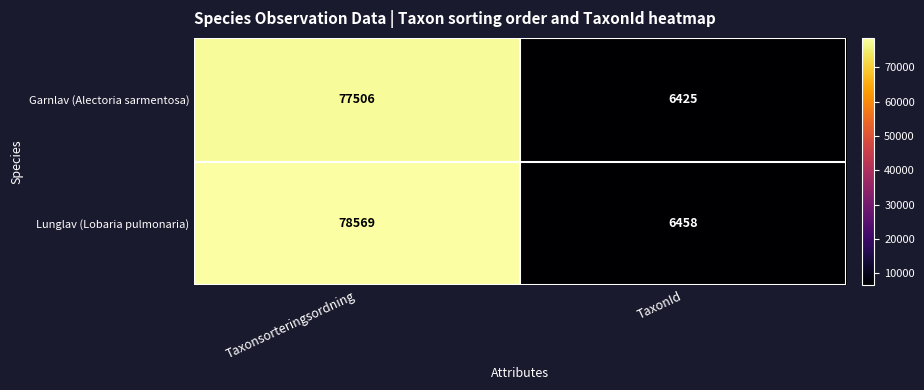

What is the sum of all Garnlav (Alectoria sarmentosa) values?

83931